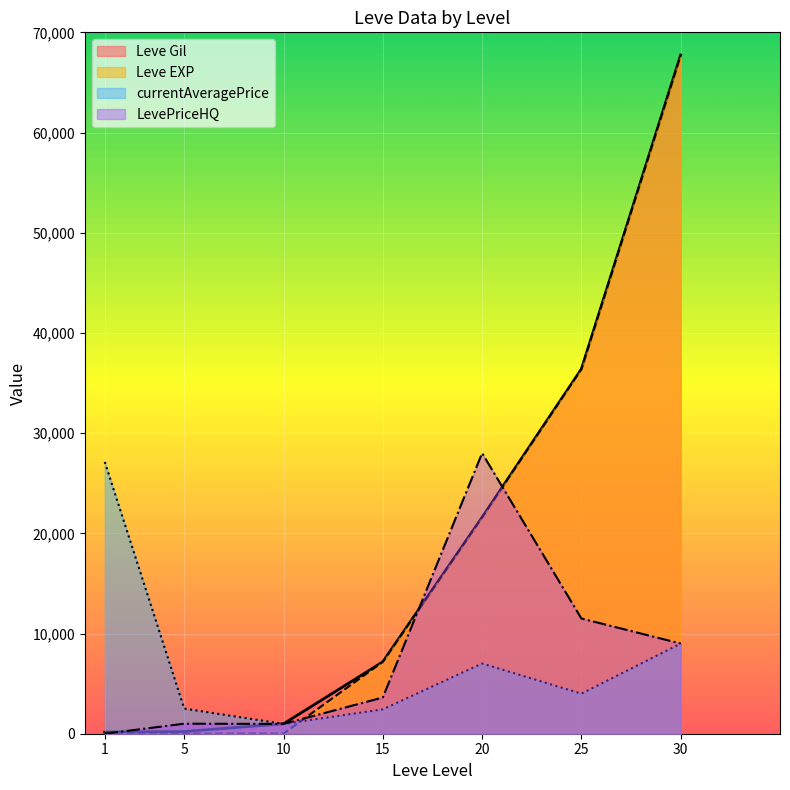

At which category is the sum across all series the highest?

30